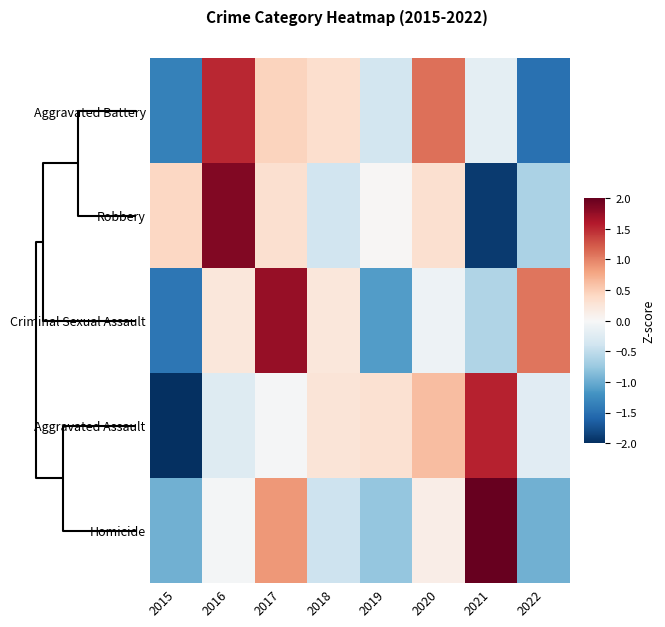

Reading left to right, transcribe all the data shown in this chart.

Aggravated Battery: 2015=-1.3	2016=1.5	2017=0.4	2018=0.3	2019=-0.4	2020=1.1	2021=-0.2	2022=-1.5
Robbery: 2015=0.4	2016=1.9	2017=0.3	2018=-0.4	2019=0.0	2020=0.3	2021=-1.9	2022=-0.6
Criminal Sexual Assault: 2015=-1.4	2016=0.2	2017=1.7	2018=0.2	2019=-1.1	2020=-0.1	2021=-0.6	2022=1.1
Aggravated Assault: 2015=-2.2	2016=-0.3	2017=-0.0	2018=0.3	2019=0.3	2020=0.6	2021=1.5	2022=-0.2
Homicide: 2015=-1.0	2016=-0.0	2017=0.9	2018=-0.4	2019=-0.8	2020=0.1	2021=2.1	2022=-1.0